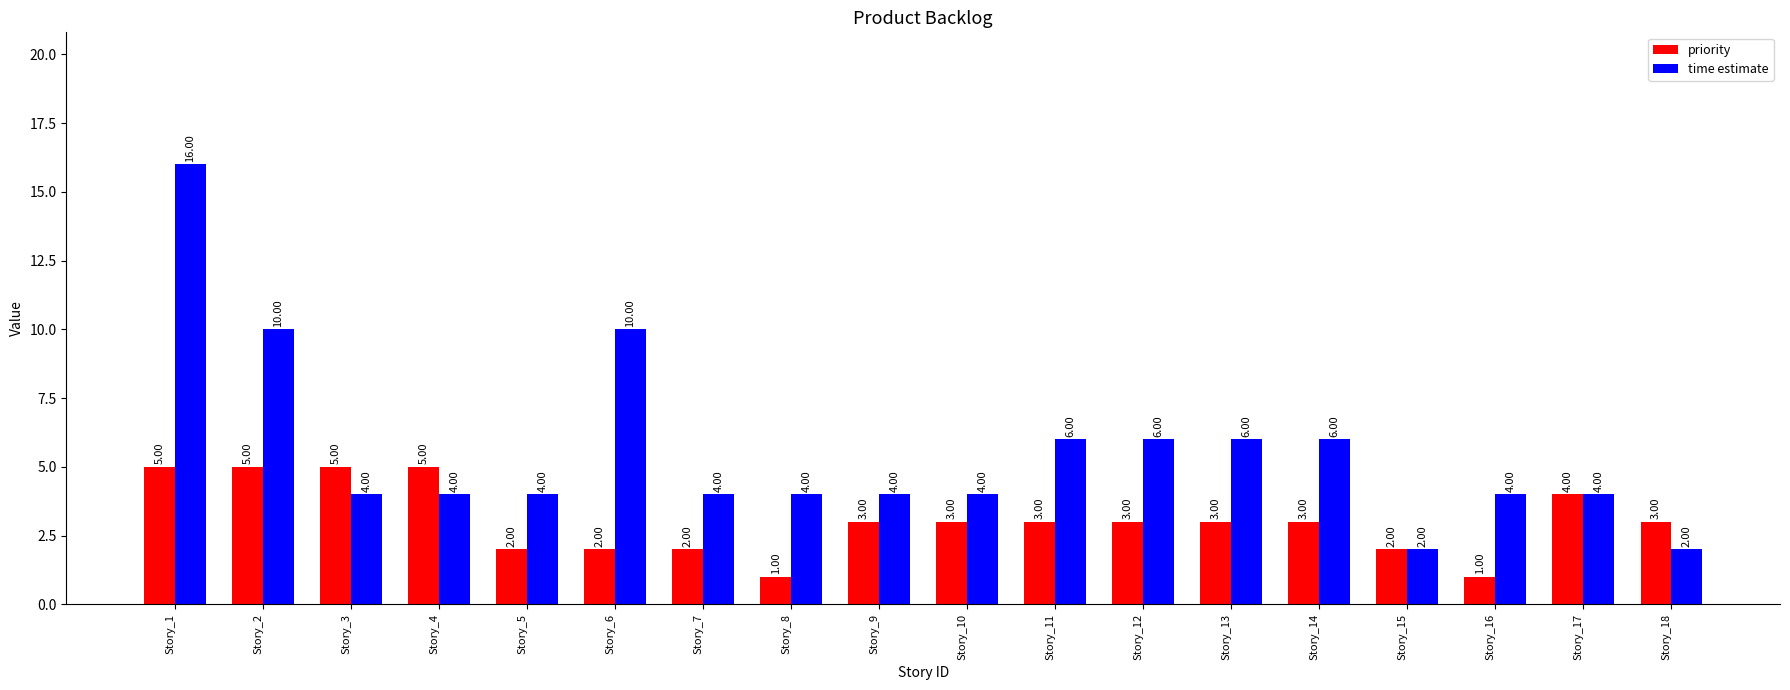

Which series changed the most between Story_4 and Story_5?

priority